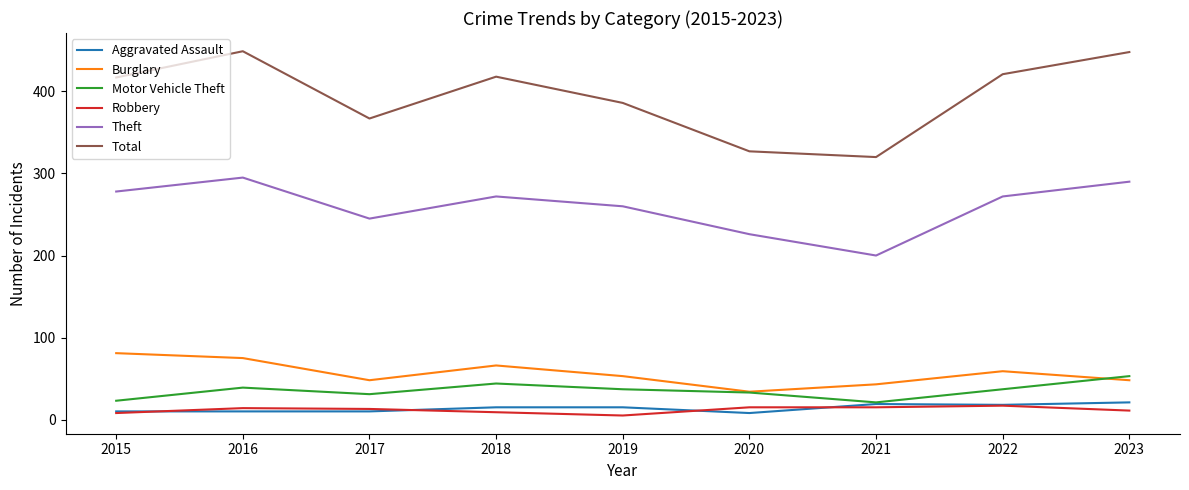

True or false: Motor Vehicle Theft has a value of 31 at 2017.

True